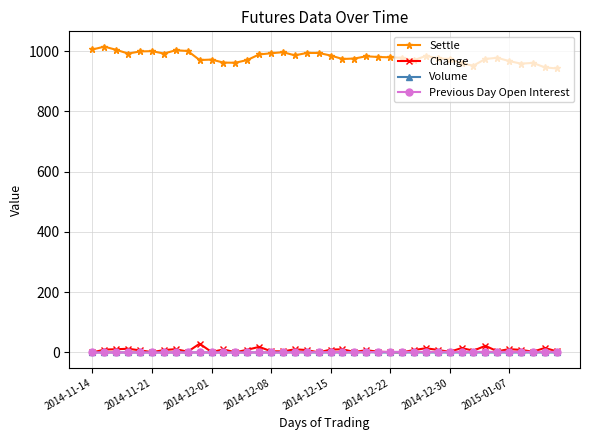

Which series has the largest range (max minus min)?

Settle